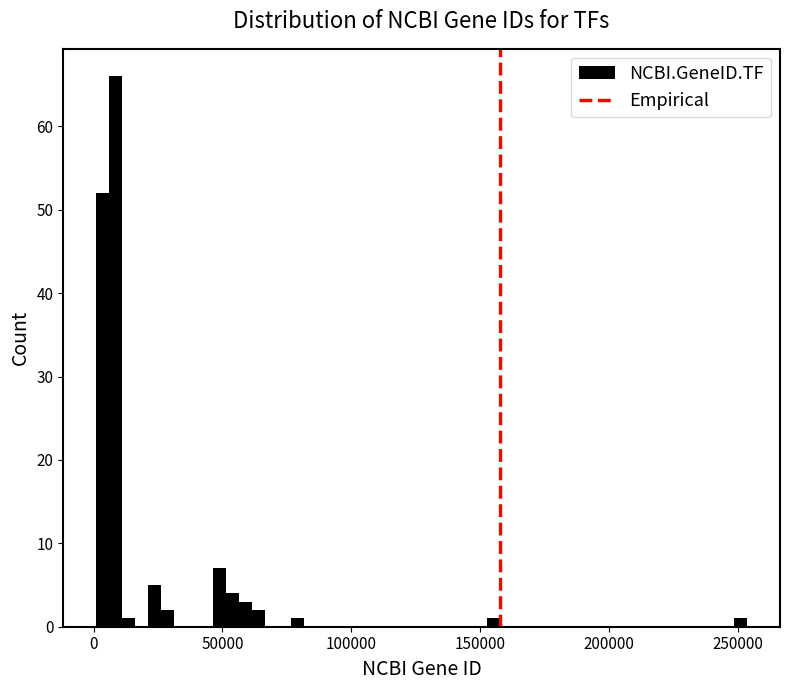

Around what value on the x-axis is the tallest bar? Give the approximate position of its centre, as read against the axis.

10000